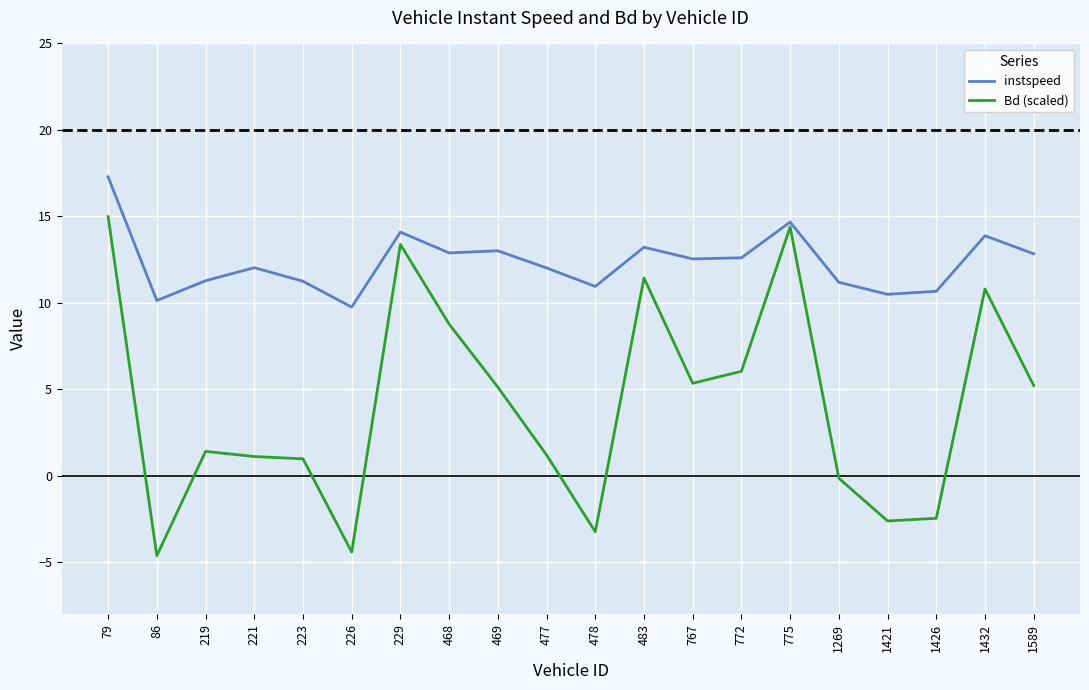

What are all the series names shown in the legend?

instspeed, Bd (scaled)